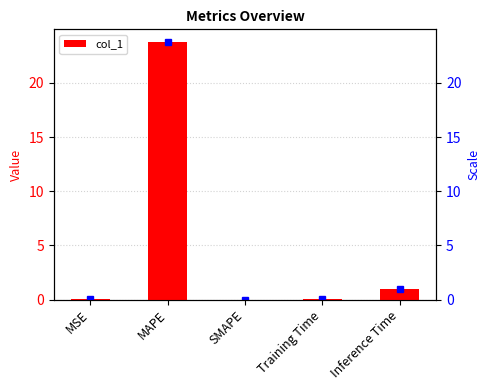

What is the sum of all values?

24.8